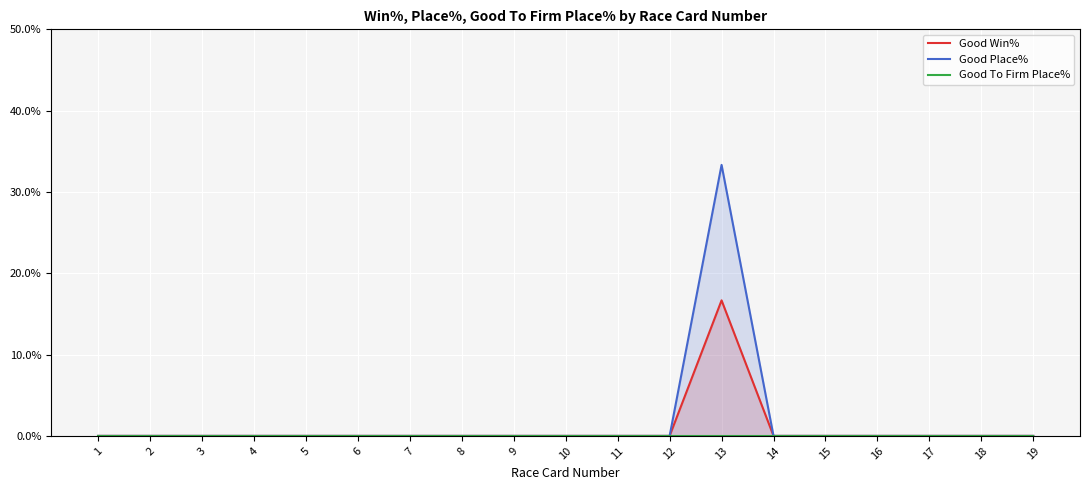

How many lines are shown in the chart?

3